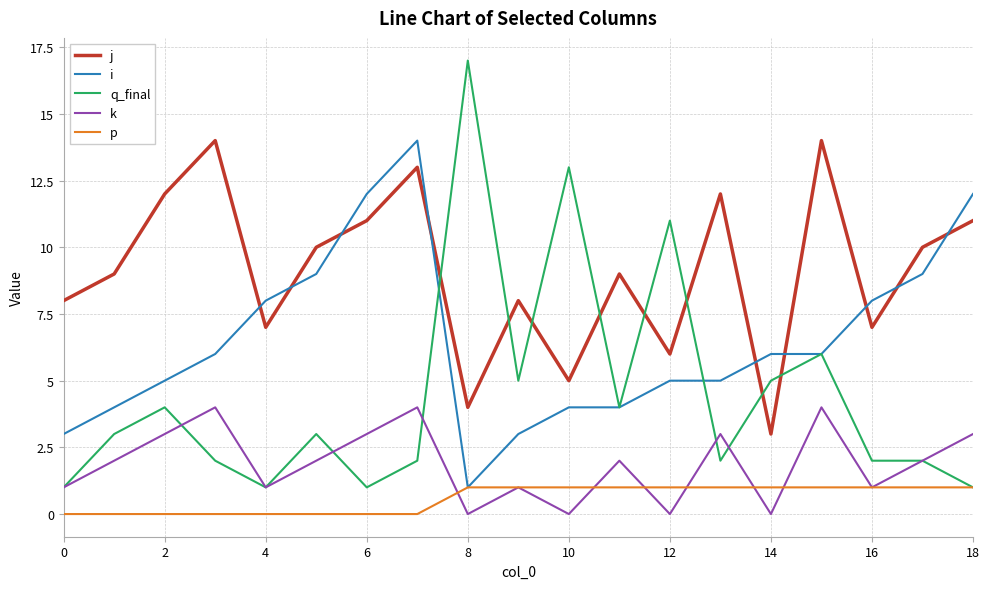

Which series has the largest range (max minus min)?

q_final